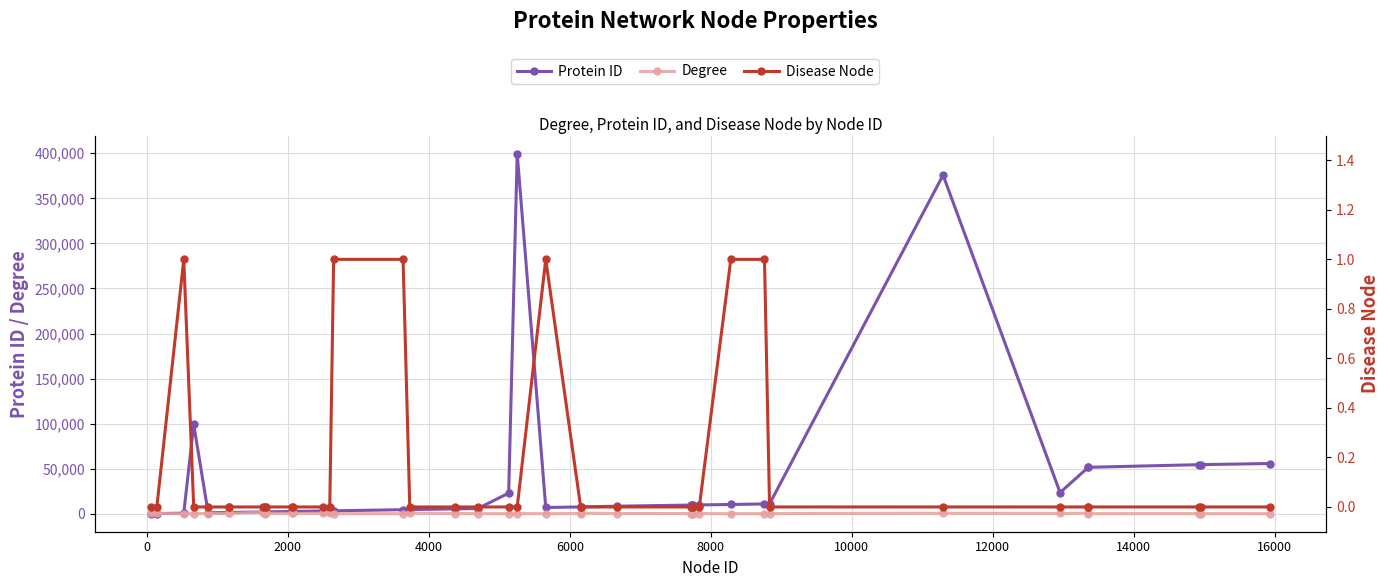

Rank the series by their maximum value, from lowest to highest.

Disease Node, Degree, Protein ID